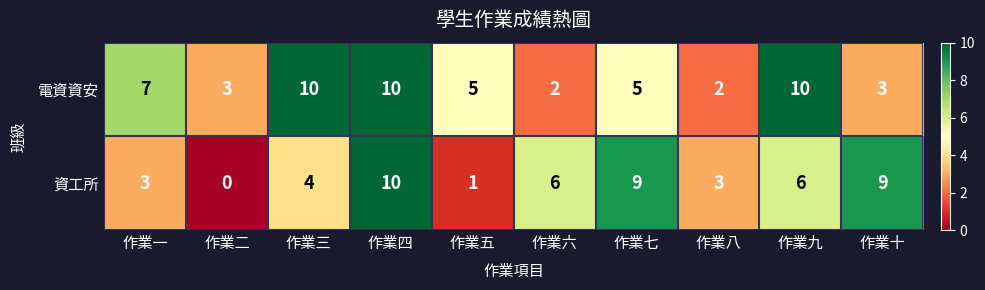

Reading right to left, list all the values displayed in this chart.

電資資安: 3	10	2	5	2	5	10	10	3	7
資工所: 9	6	3	9	6	1	10	4	0	3